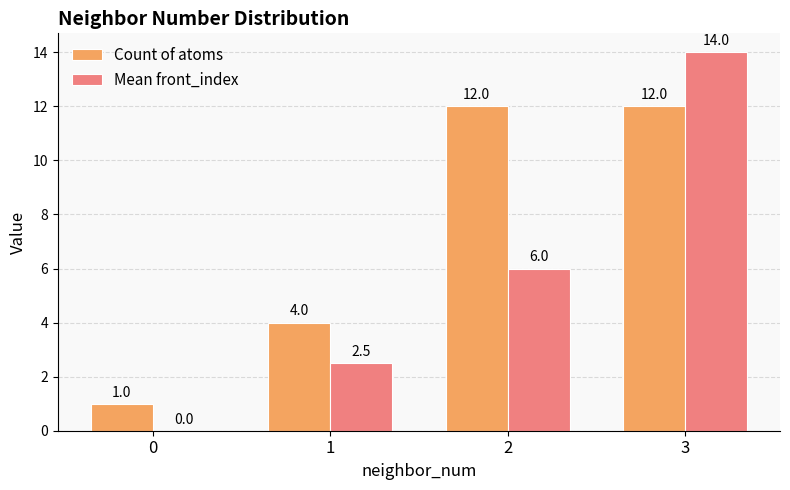

Between 1 and 3, which series saw the biggest shift?

Mean front_index